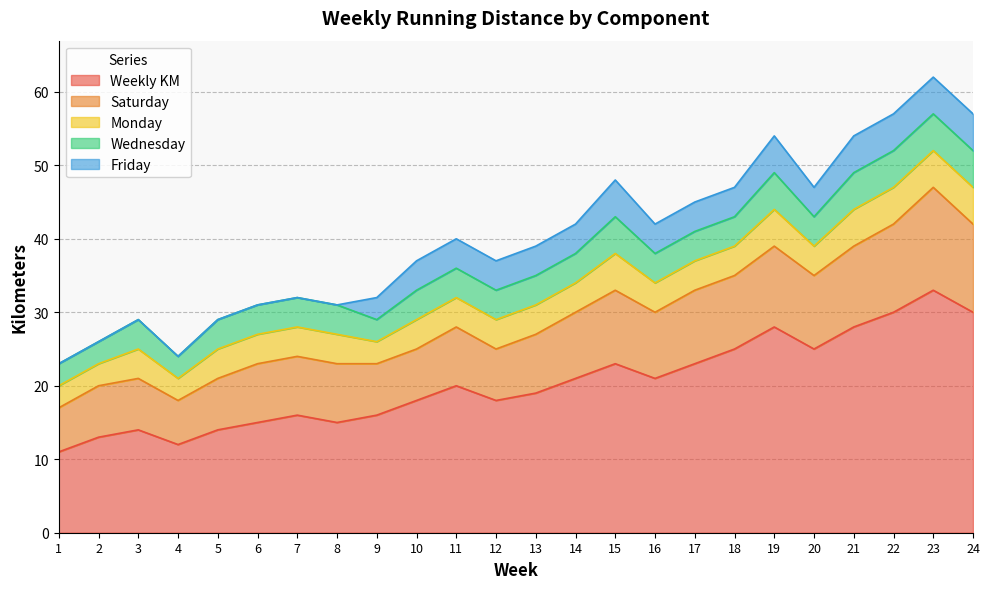

Reading right to left, transcribe all the data shown in this chart.

Weekly KM: 24=30	23=33	22=30	21=28	20=25	19=28	18=25	17=23	16=21	15=23	14=21	13=19	12=18	11=20	10=18	9=16	8=15	7=16	6=15	5=14	4=12	3=14	2=13	1=11
Saturday: 24=12	23=14	22=12	21=11	20=10	19=11	18=10	17=10	16=9	15=10	14=9	13=8	12=7	11=8	10=7	9=7	8=8	7=8	6=8	5=7	4=6	3=7	2=7	1=6
Monday: 24=5	23=5	22=5	21=5	20=4	19=5	18=4	17=4	16=4	15=5	14=4	13=4	12=4	11=4	10=4	9=3	8=4	7=4	6=4	5=4	4=3	3=4	2=3	1=3
Wednesday: 24=5	23=5	22=5	21=5	20=4	19=5	18=4	17=4	16=4	15=5	14=4	13=4	12=4	11=4	10=4	9=3	8=4	7=4	6=4	5=4	4=3	3=4	2=3	1=3
Friday: 24=5	23=5	22=5	21=5	20=4	19=5	18=4	17=4	16=4	15=5	14=4	13=4	12=4	11=4	10=4	9=3	8=0	7=0	6=0	5=0	4=0	3=0	2=0	1=0